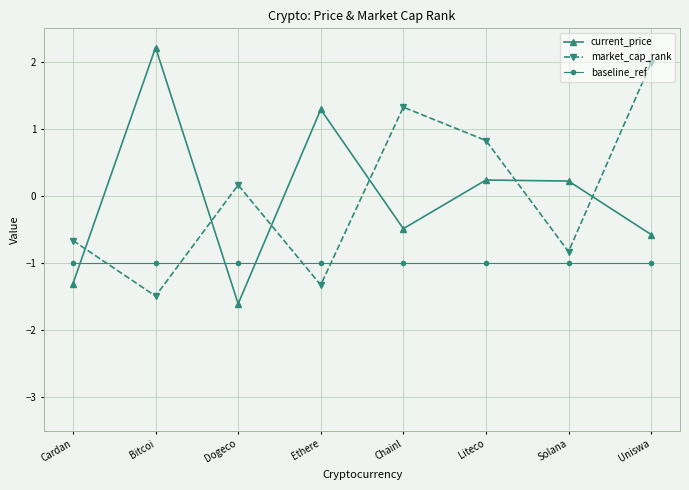

Between which two adjacent categories do baseline_ref and current_price first intersect?

Cardan and Bitcoi